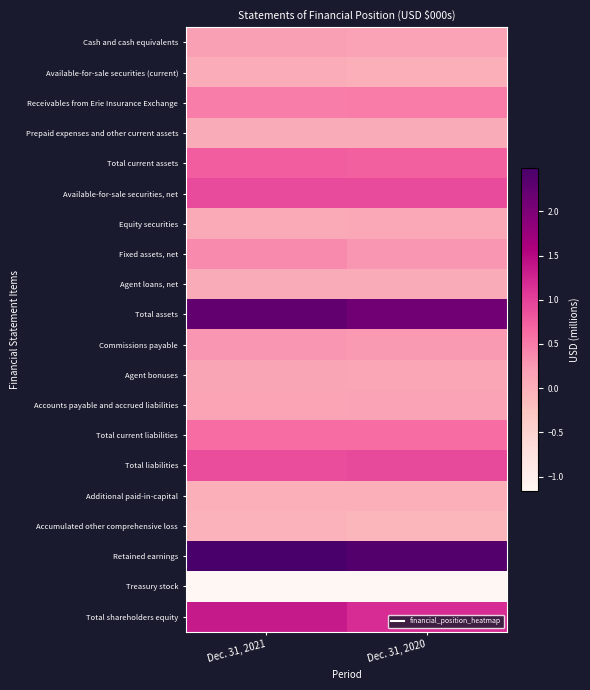

Which series changed the most between Dec. 31, 2021 and Dec. 31, 2020?

Total shareholders equity